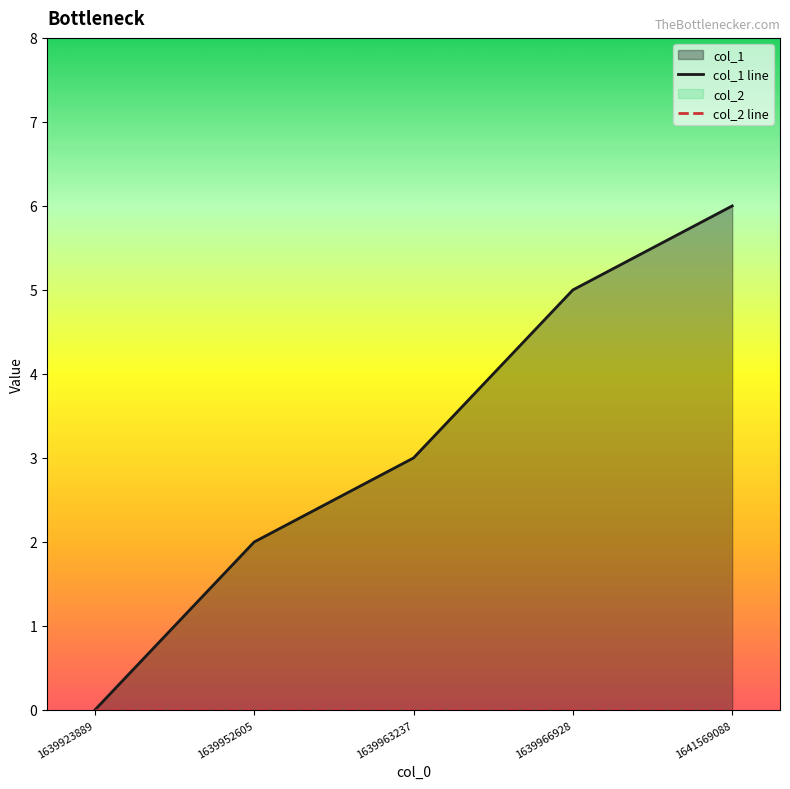

The value of col_1 line at 1639923889 is 0. True or false?

True